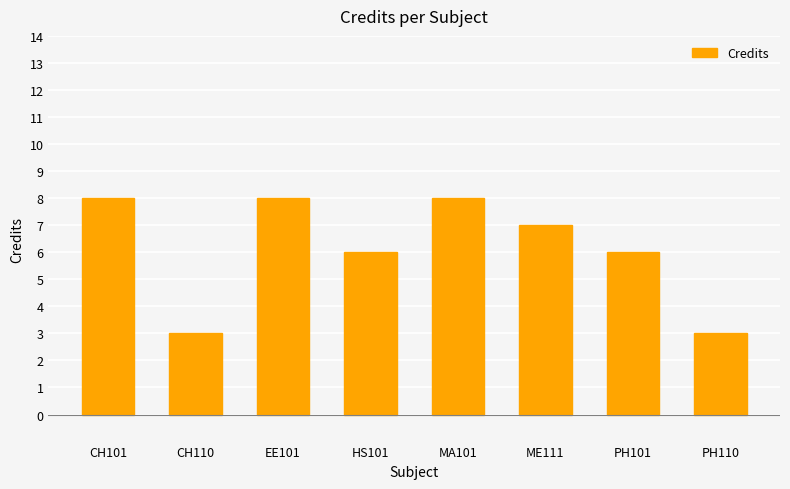

What is the minimum value shown in the chart?

3